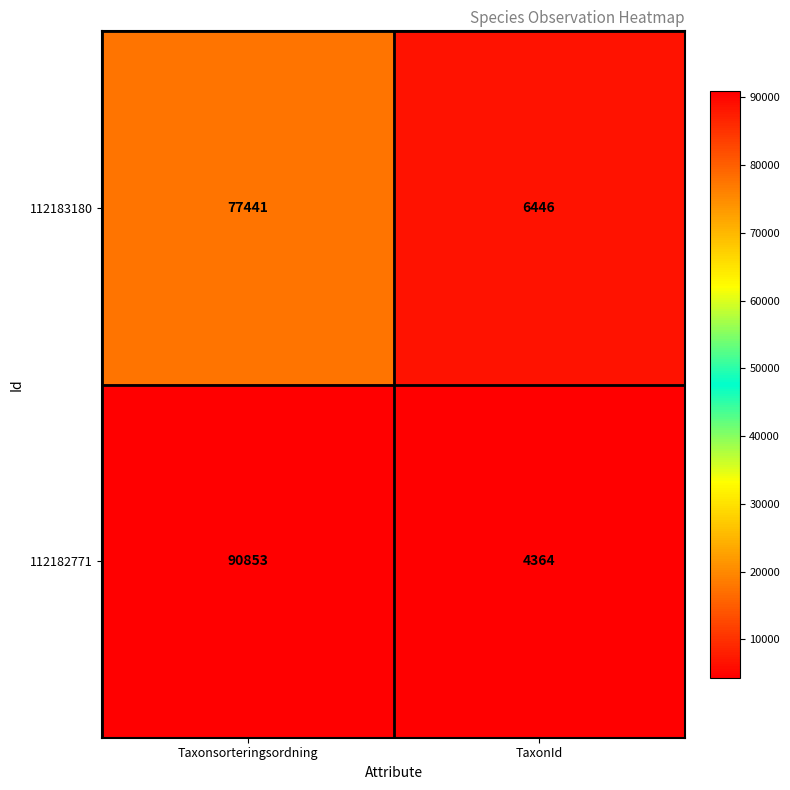

What is the minimum value for 112183180?

6446